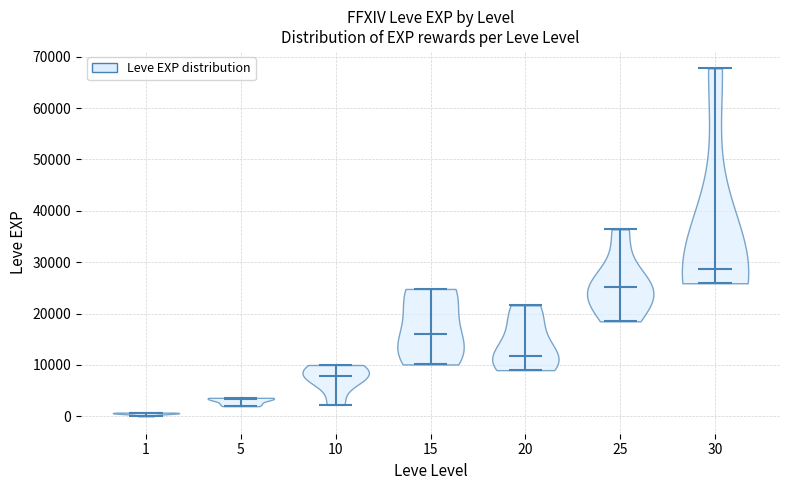

Reading left to right, read every violin against the y-axis: where its median line is, and the lowest and highest points it reaches. The values are not printed on the chart, so give them approximately, as read against the axis.

1: median line 1000, lowest point 0, highest point 1000
5: median line 3000, lowest point 2000, highest point 4000
10: median line 8000, lowest point 2000, highest point 10000
15: median line 16000, lowest point 10000, highest point 25000
20: median line 12000, lowest point 9000, highest point 22000
25: median line 25000, lowest point 18000, highest point 36000
30: median line 29000, lowest point 26000, highest point 68000